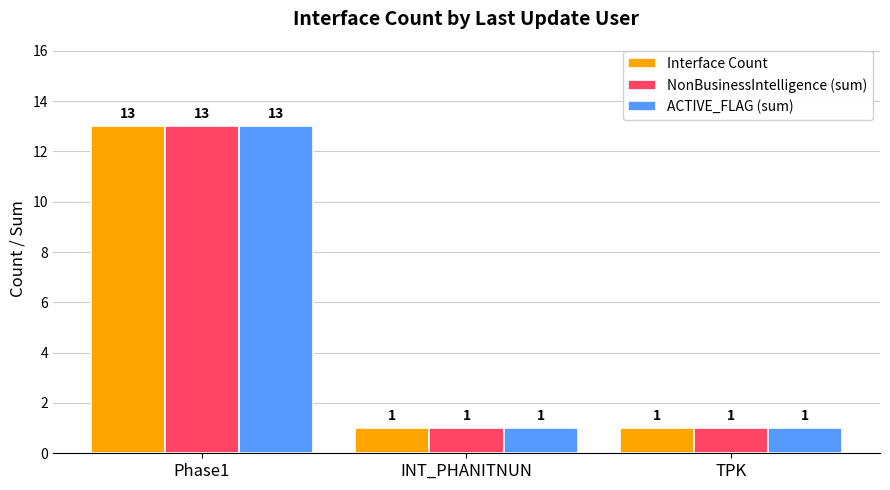

Reading left to right, extract all data points from this chart.

Interface Count: 13	1	1
NonBusinessIntelligence (sum): 13	1	1
ACTIVE_FLAG (sum): 13	1	1